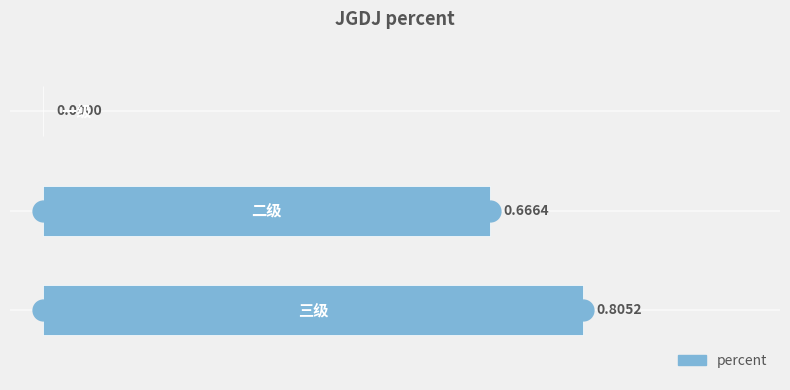

What is the sum of all values?

1.5